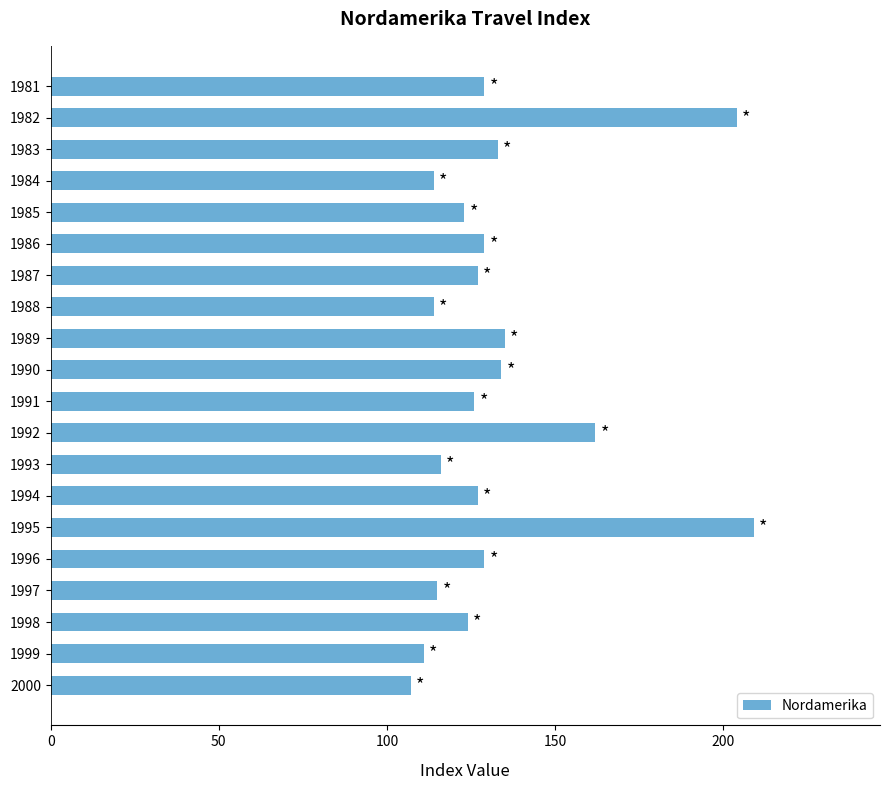

What is the sum of all values?

2668